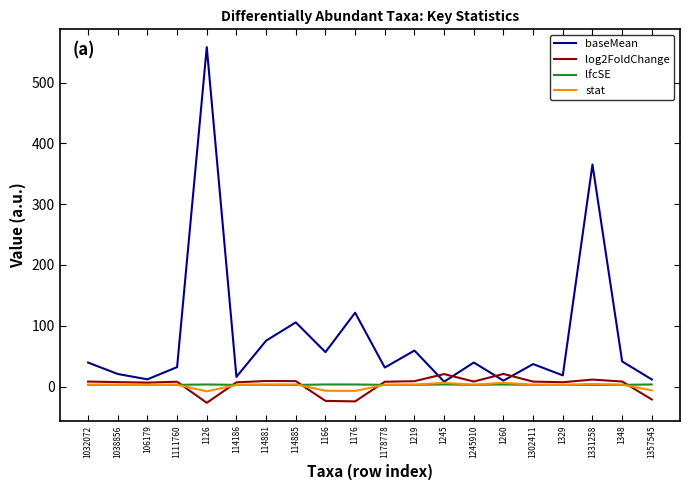

How many lines are shown in the chart?

4